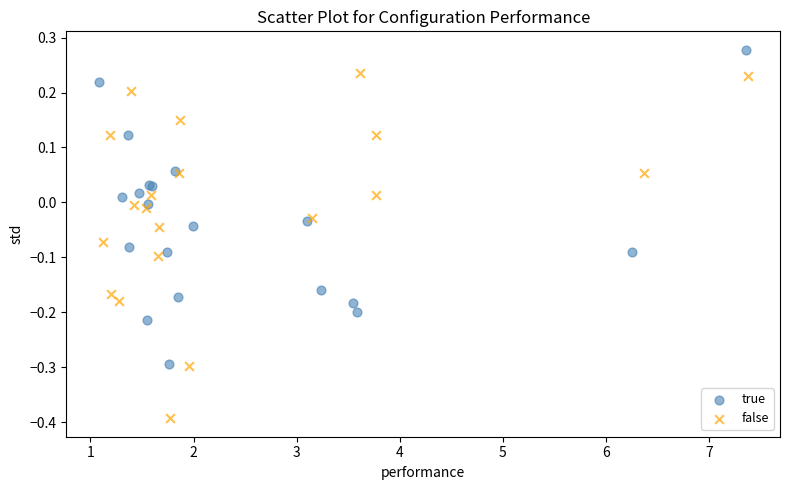

Which series contains the highest Y value?

true